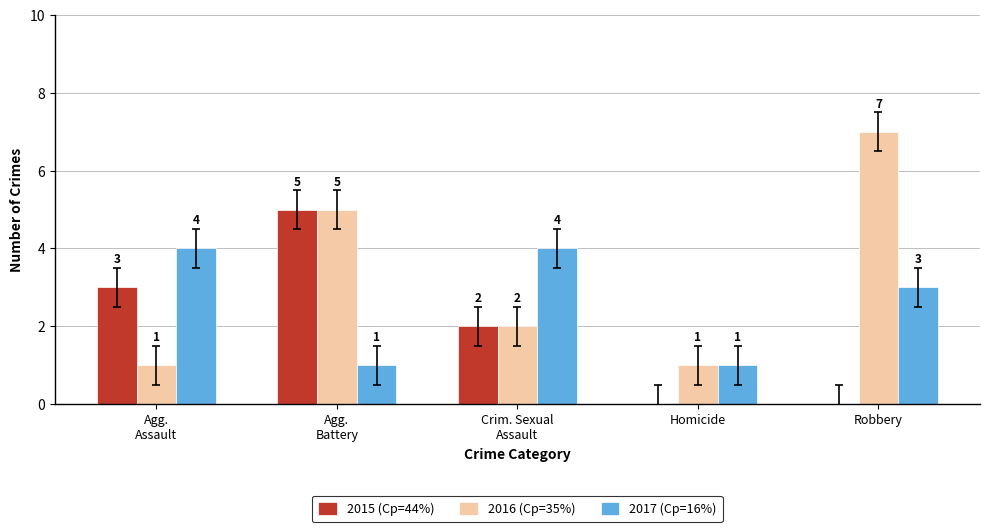

What is the highest value of the 2017 (Cp=16%) series?

4